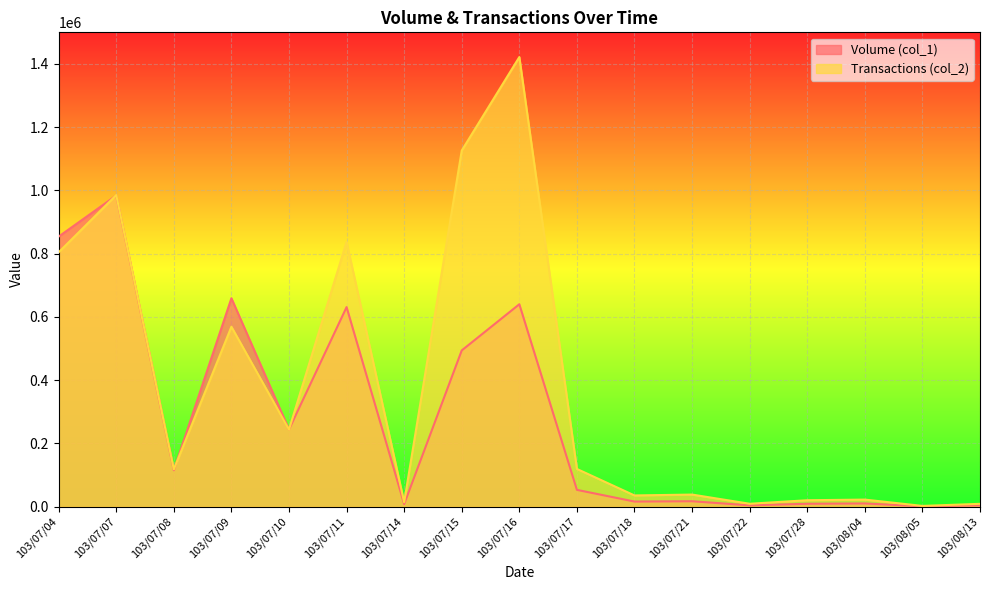

True or false: Transactions (col_2) has more than 1 points higher than both neighbors.

True